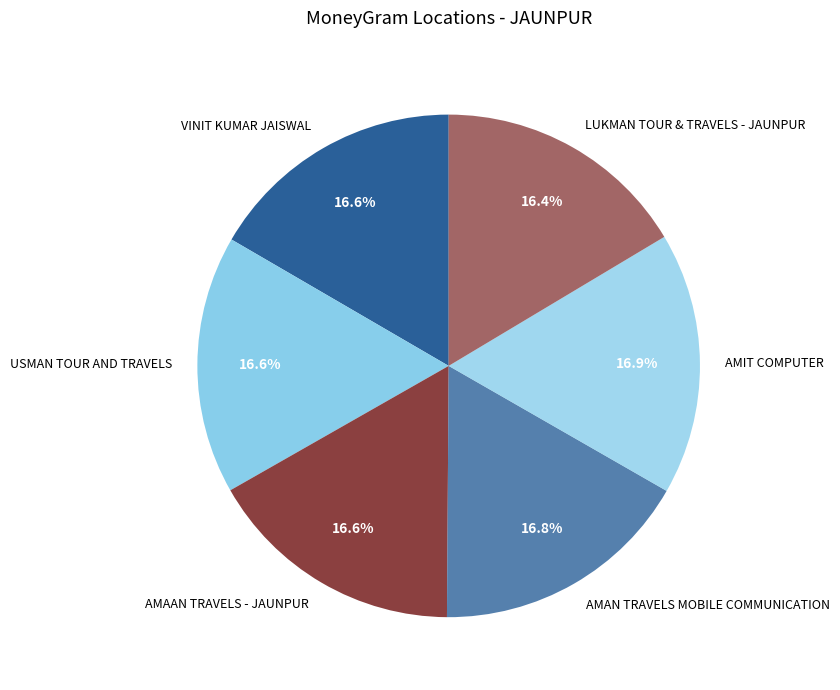

Is there any slice that represents more than half of the pie?

No